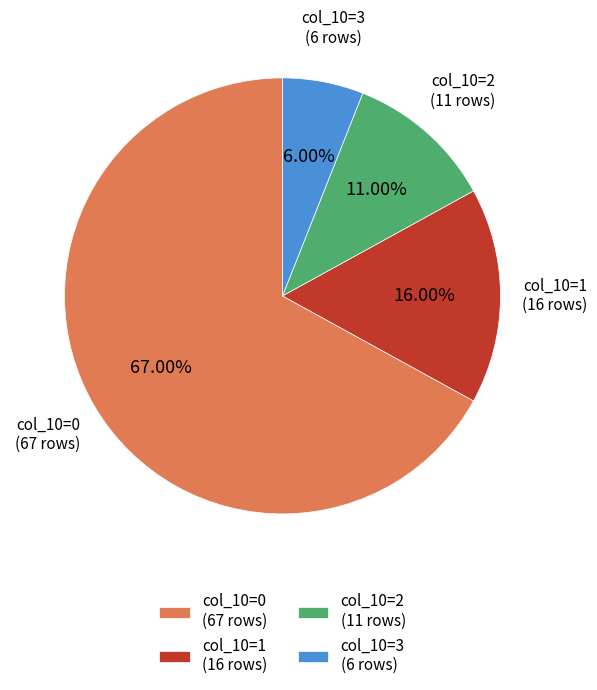

Which slice is the smallest?

col_10=3